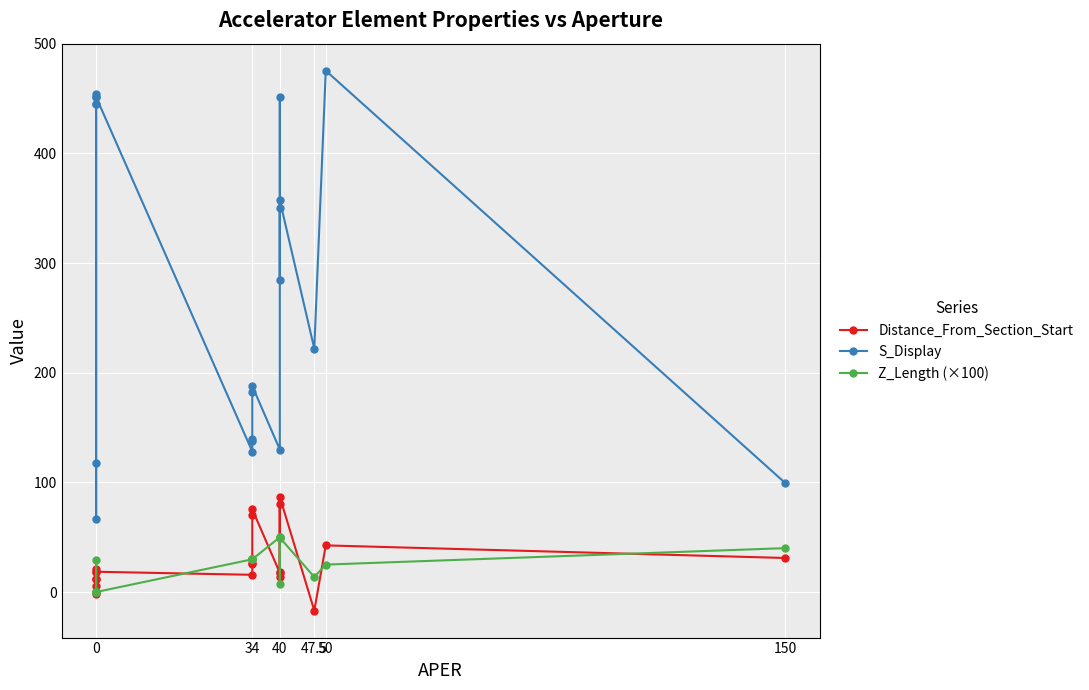

True or false: S_Display and Distance_From_Section_Start cross at least once.

False